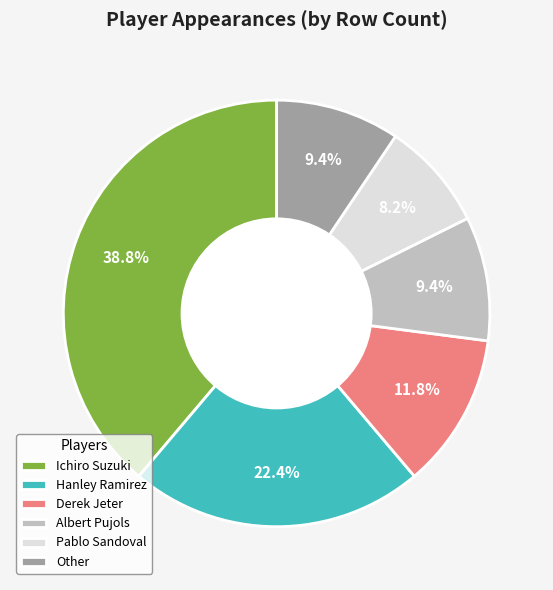

Which has a higher value, Hanley Ramirez or Other?

Hanley Ramirez